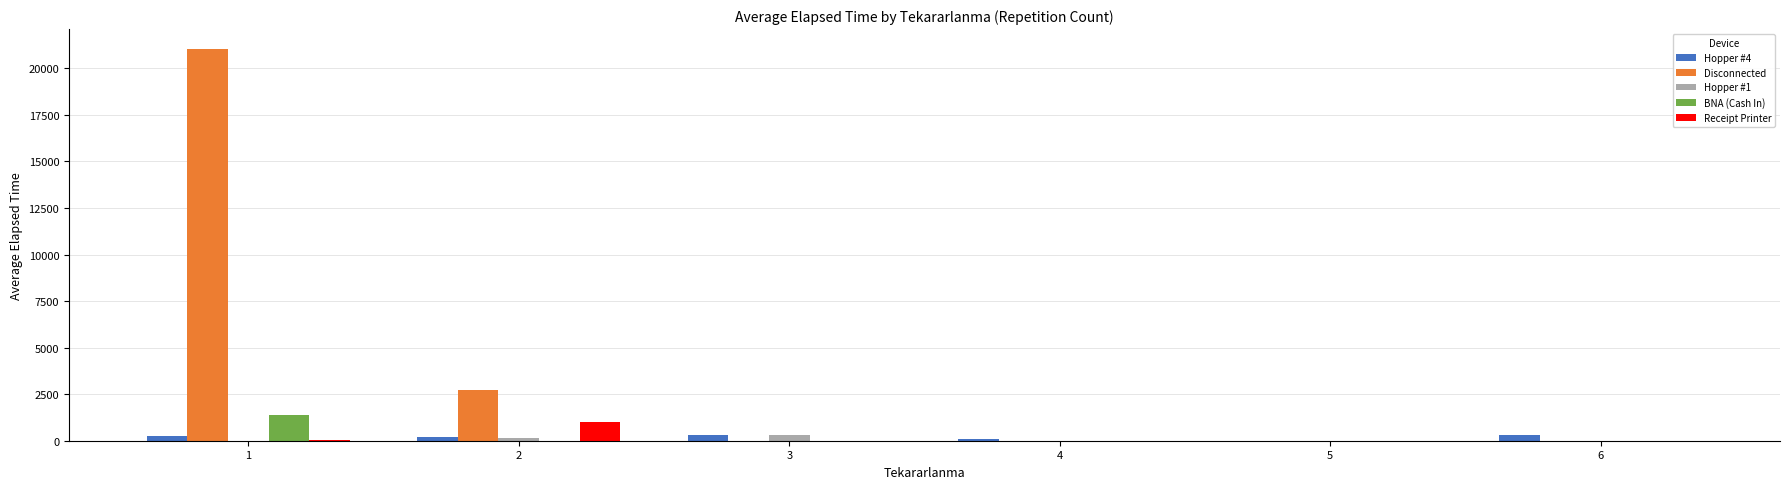

What is the difference between the Hopper #4 values at 5 and 6?

285.0